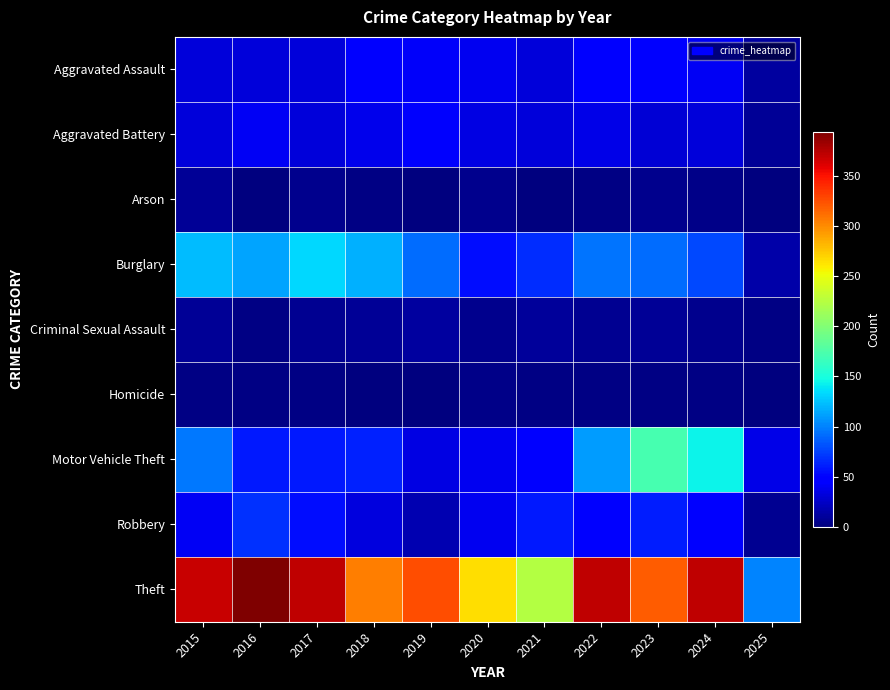

What is the greatest value displayed?

394